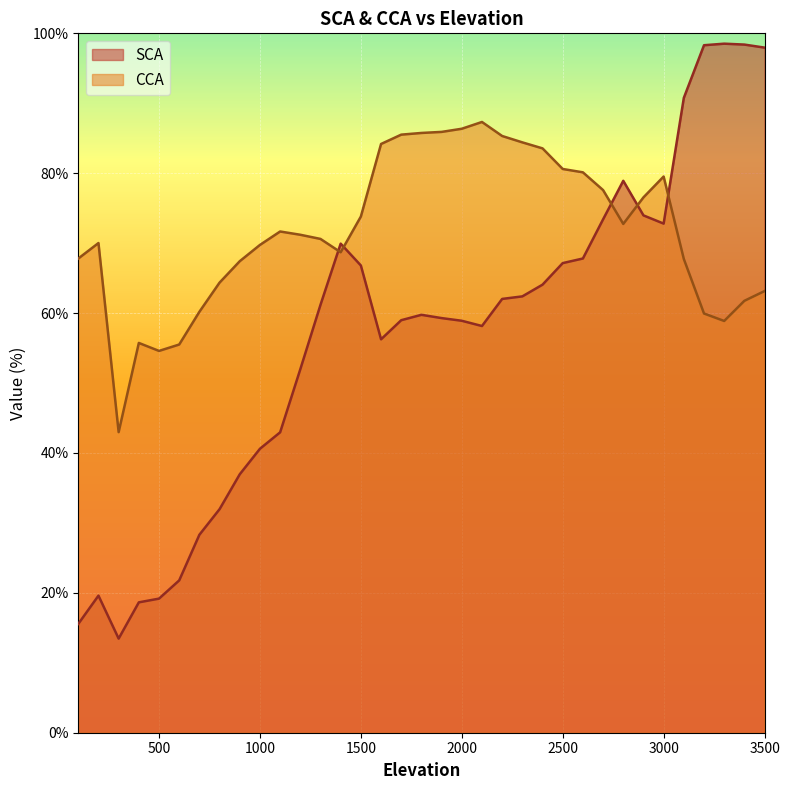

In CCA, how many points are higher than both neighbors (excluding endpoints)?

5